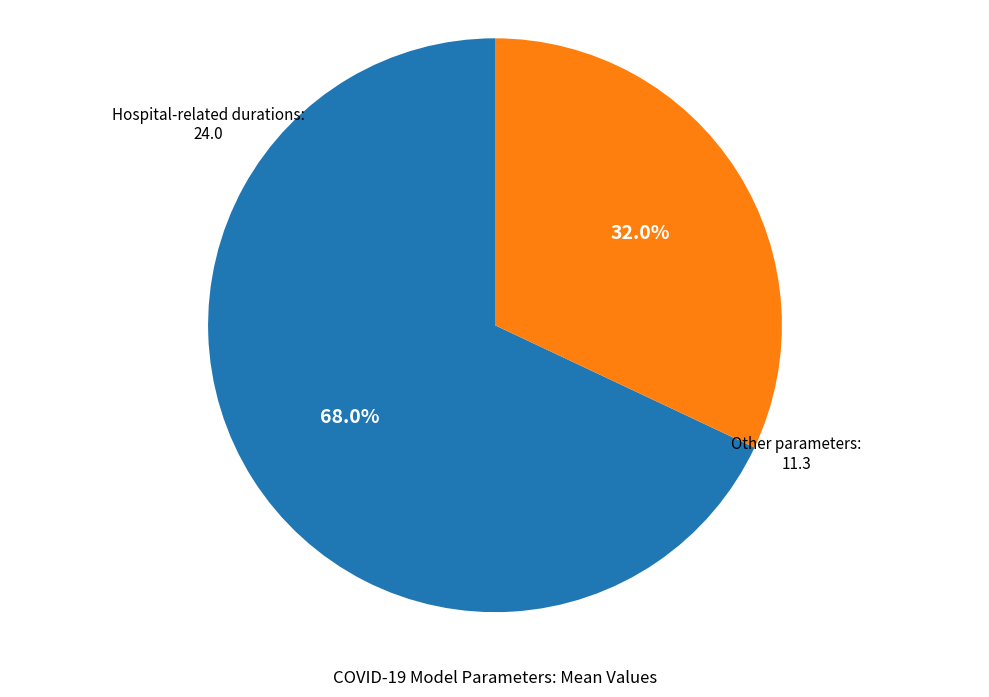

Count the number of slices in the pie.

2